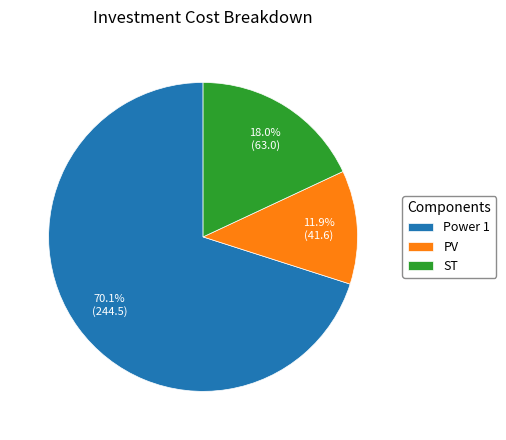

How many segments does this pie chart have?

3